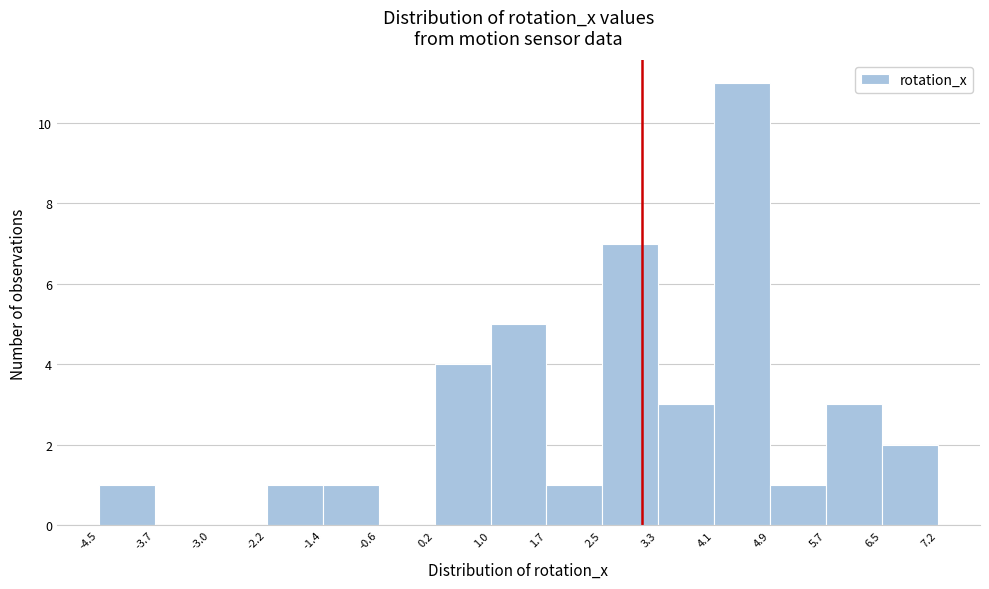

Over which range of the x-axis is the bar tallest?

4.1 to 4.9